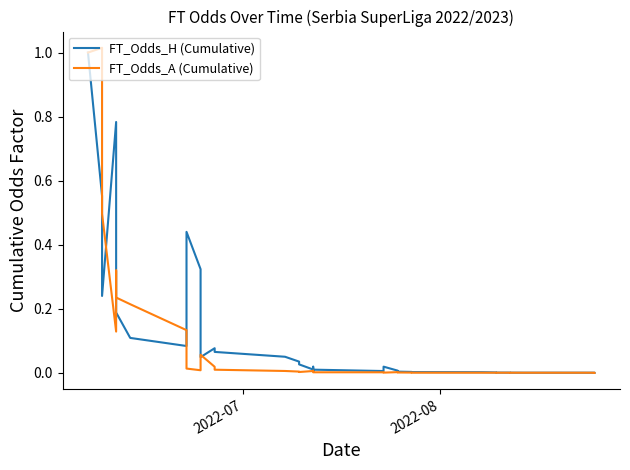

List the series in order of their overall mean, highest first.

FT_Odds_H (Cumulative), FT_Odds_A (Cumulative)